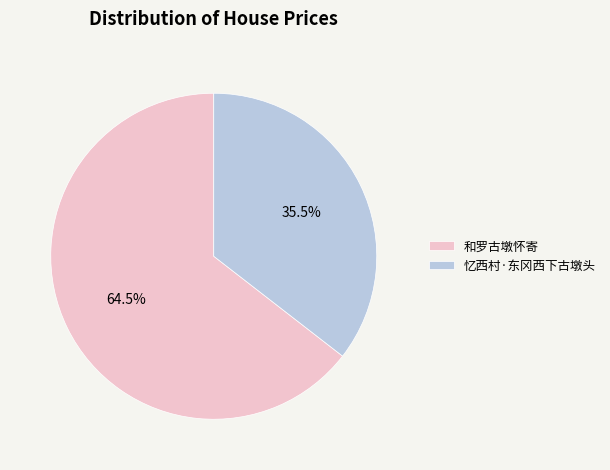

Does 忆西村·东冈西下古墩头 represent more than half of the total?

No